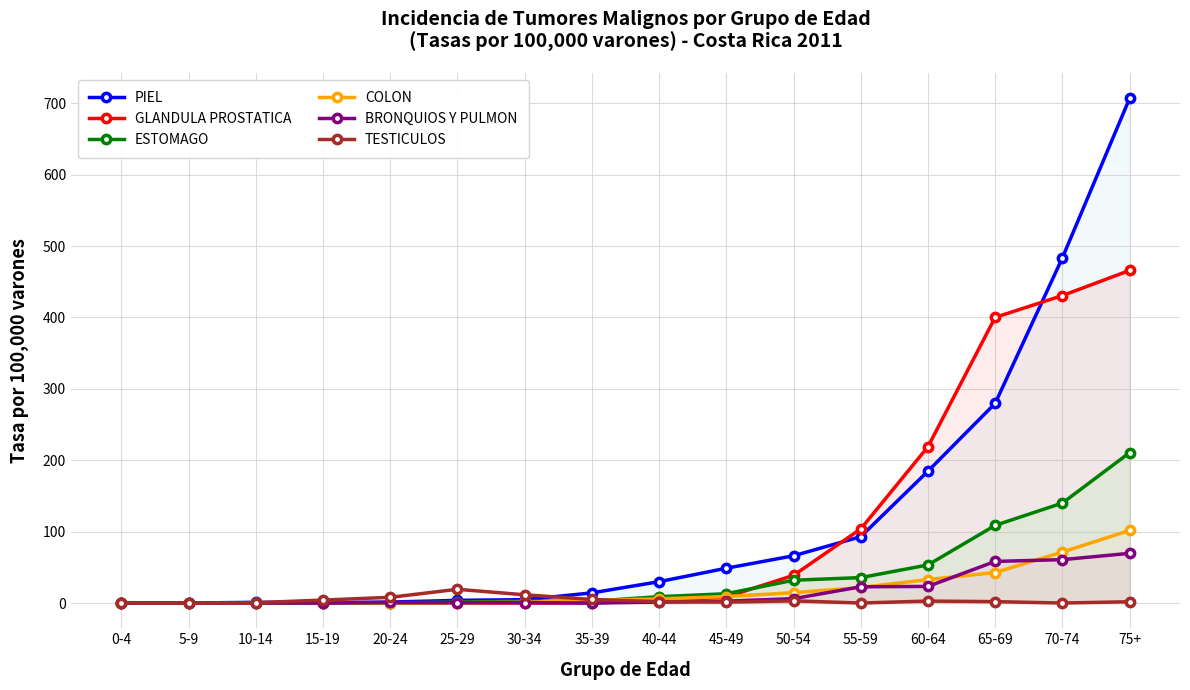

What is the value of the TESTICULOS point at the 4th from the left?

4.1